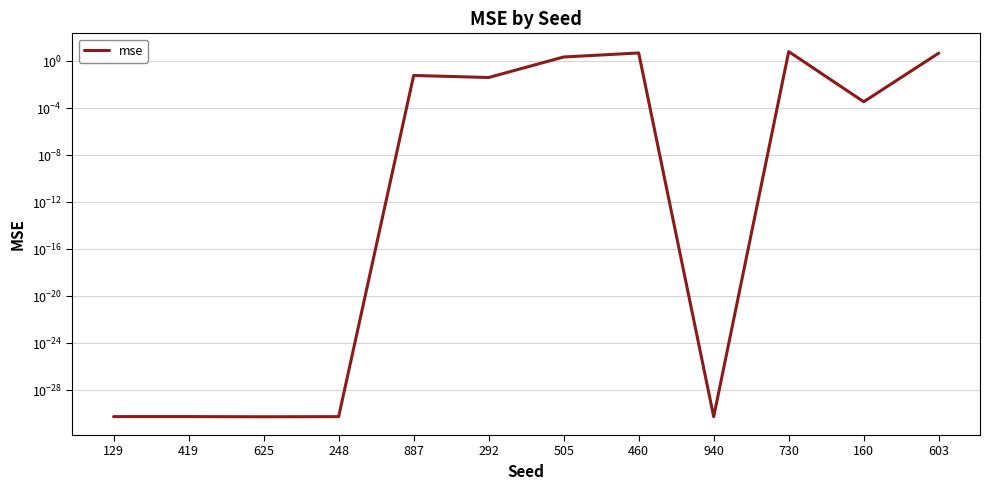

What is the sum of the values at 248 and 505?

2.3